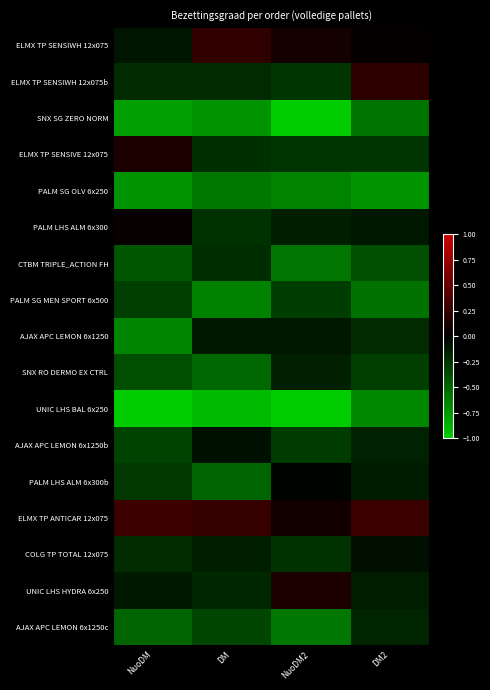

What is the maximum value shown in the chart?

0.3